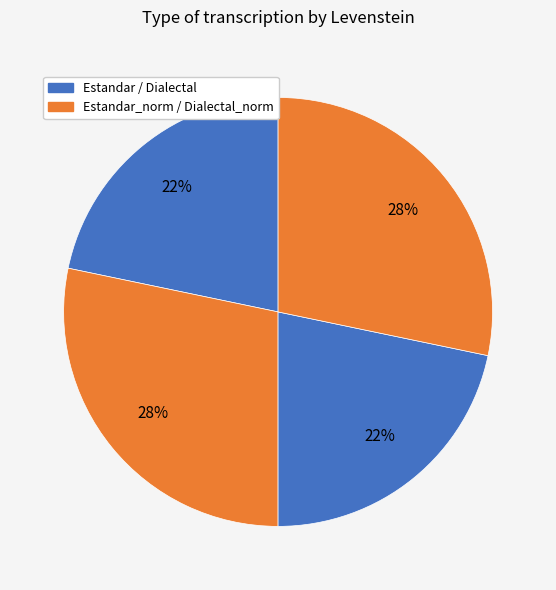

Rank the categories by value from highest to lowest.

Estandar_normalizada, Dialectal_normalizada, Estandar, Dialectal